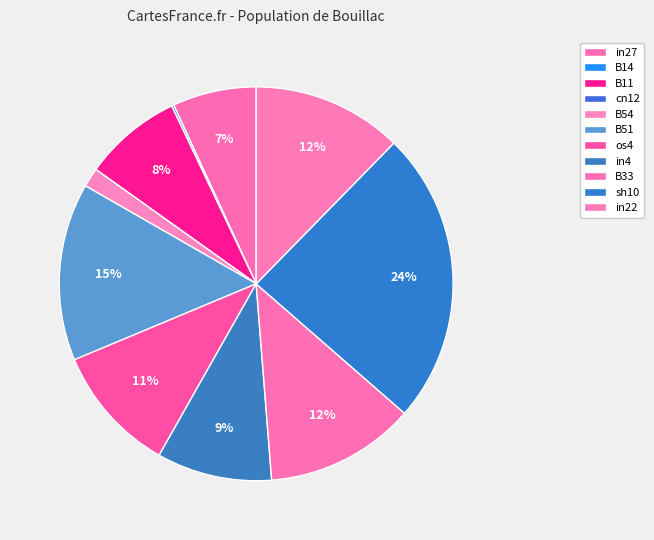

Which slice is the smallest?

cn12